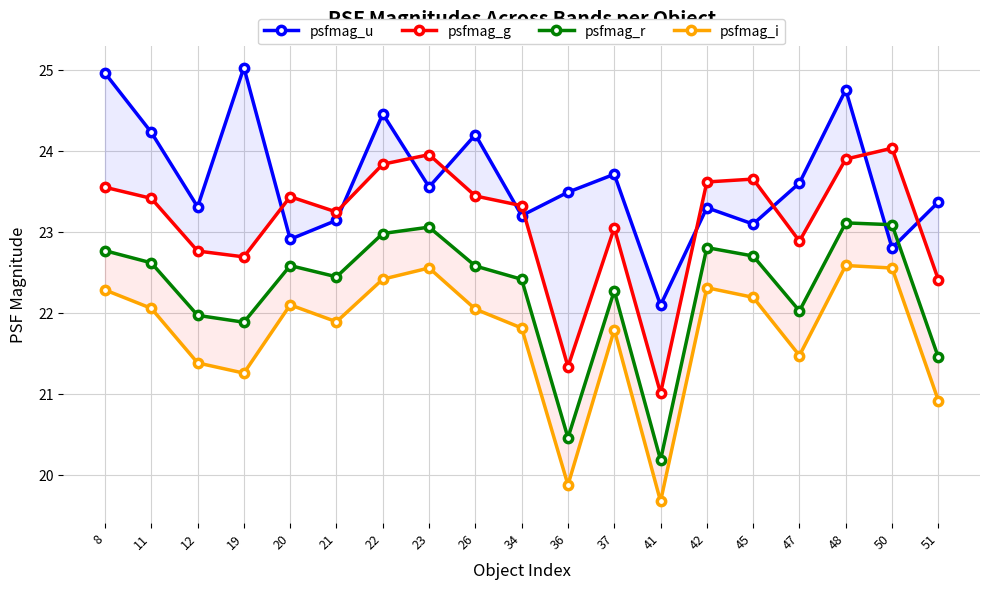

At which category is the sum across all series the highest?

48